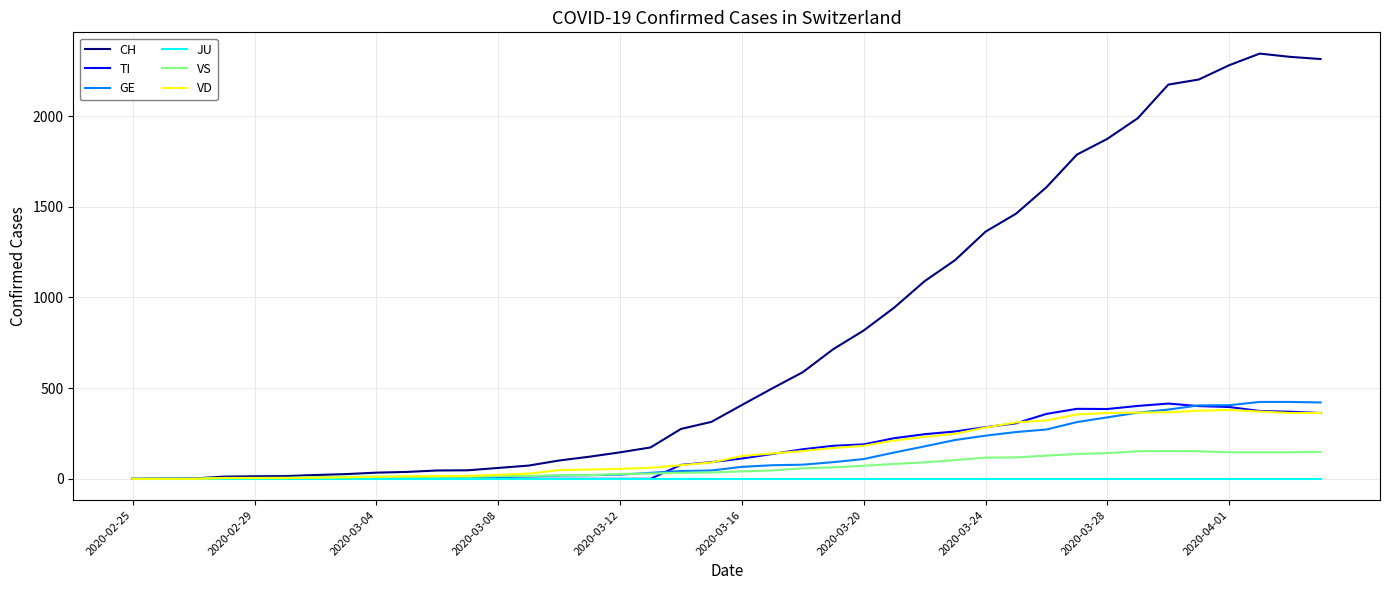

Which series has the largest range (max minus min)?

CH